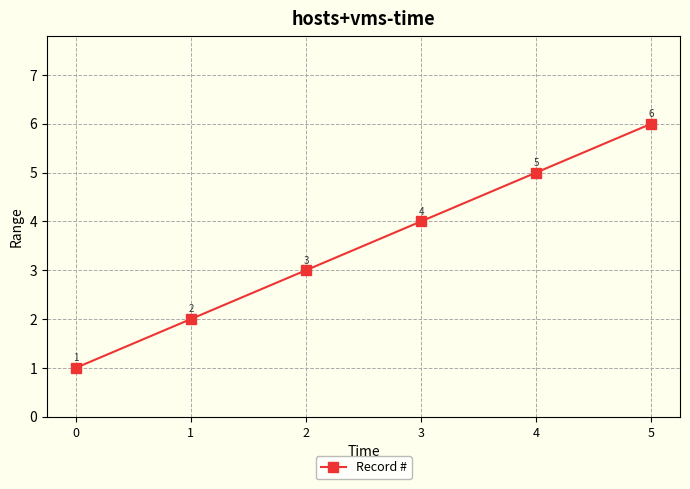

How many values are below 4?

3